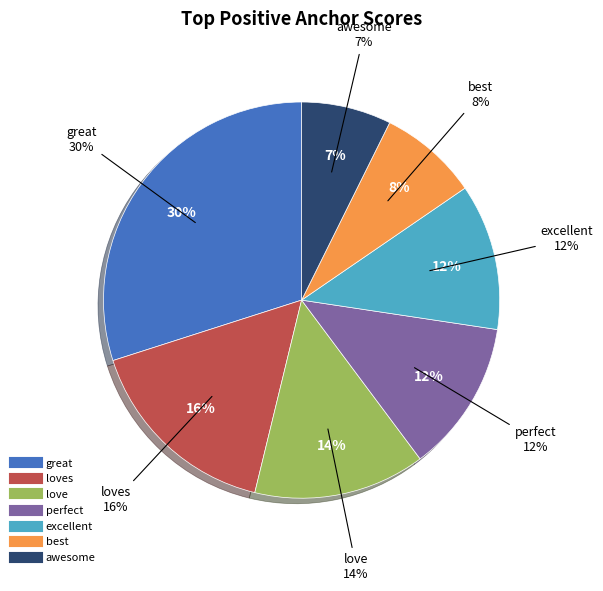

What is the largest slice in the pie chart?

great